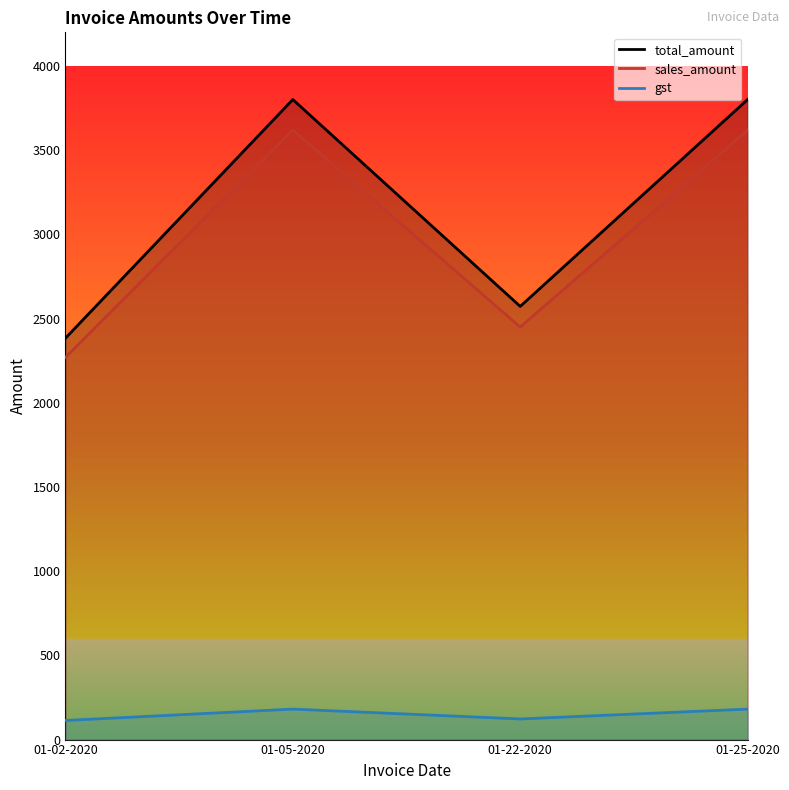

Does the chart have visible grid lines?

No